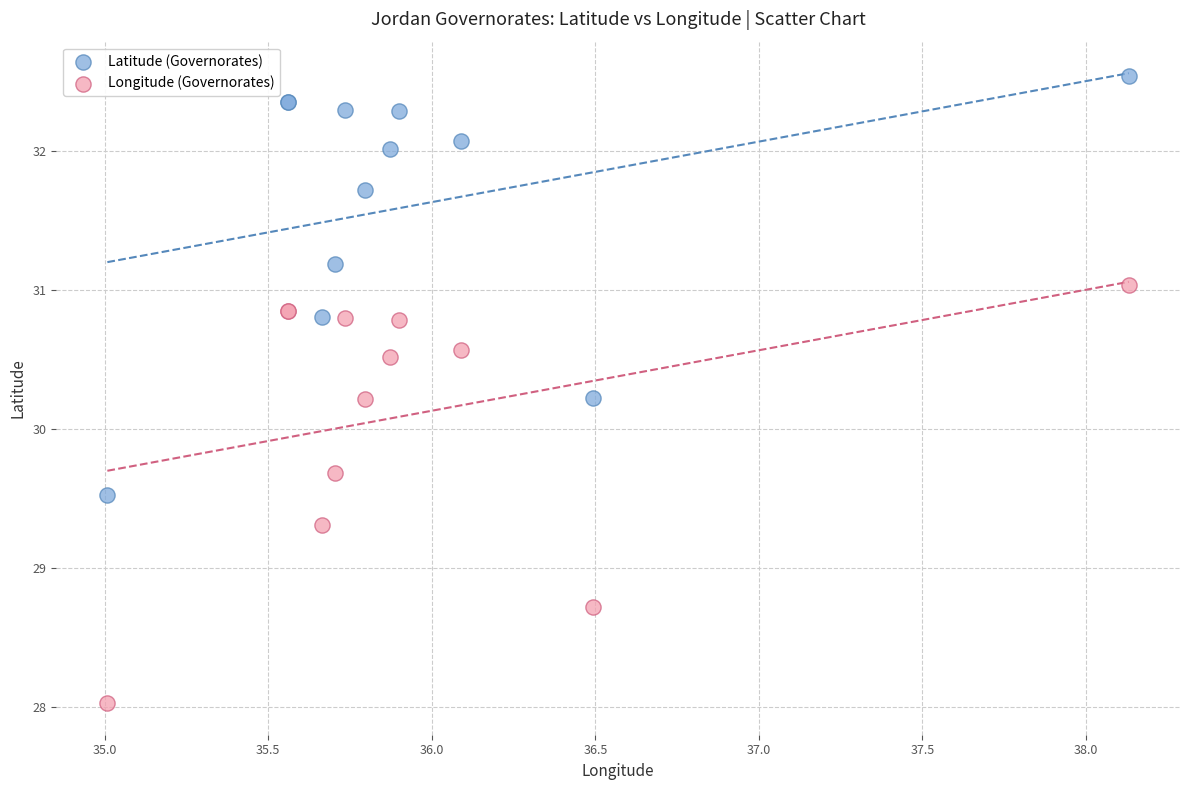

What is the X range (max minus min) for the scatter plot?

3.1